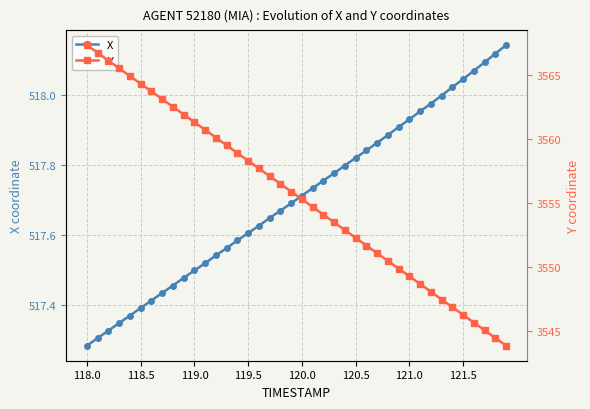

List the series in order of their peak value, lowest first.

X, Y